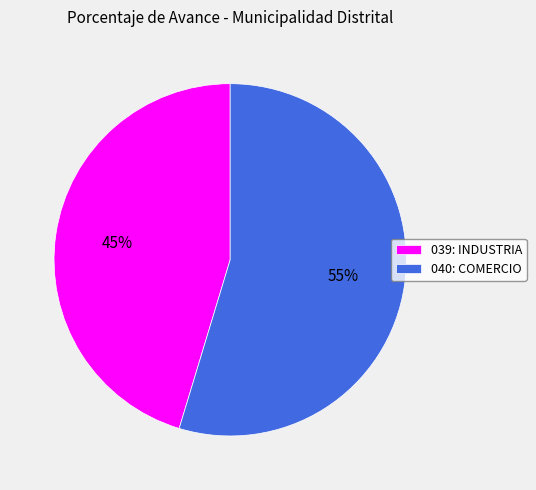

To the nearest percent, what is the average slice percentage?

50%